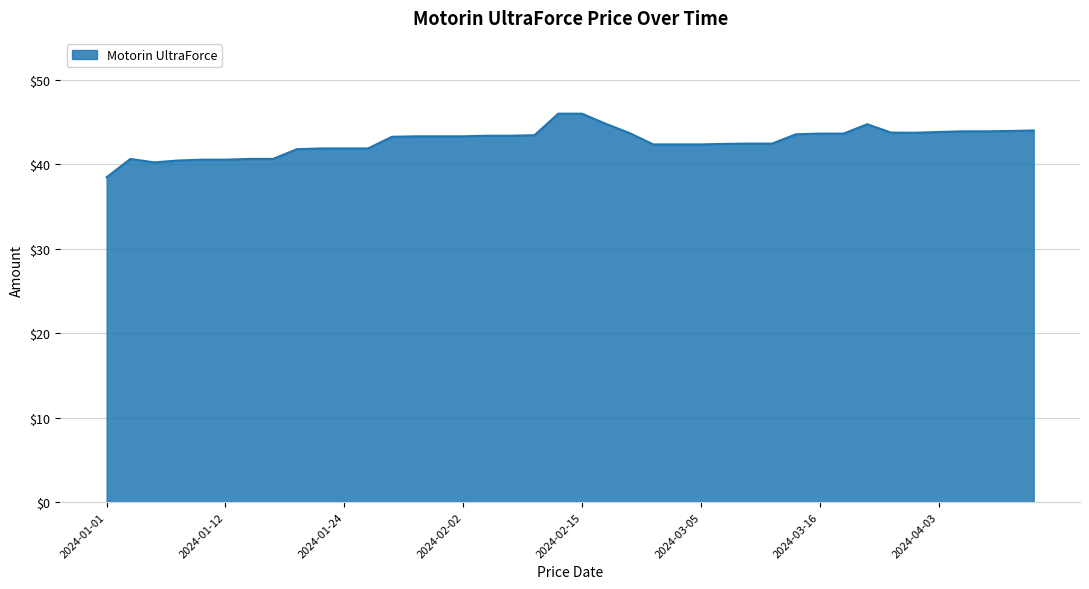

What is the maximum value shown in the chart?

46.0